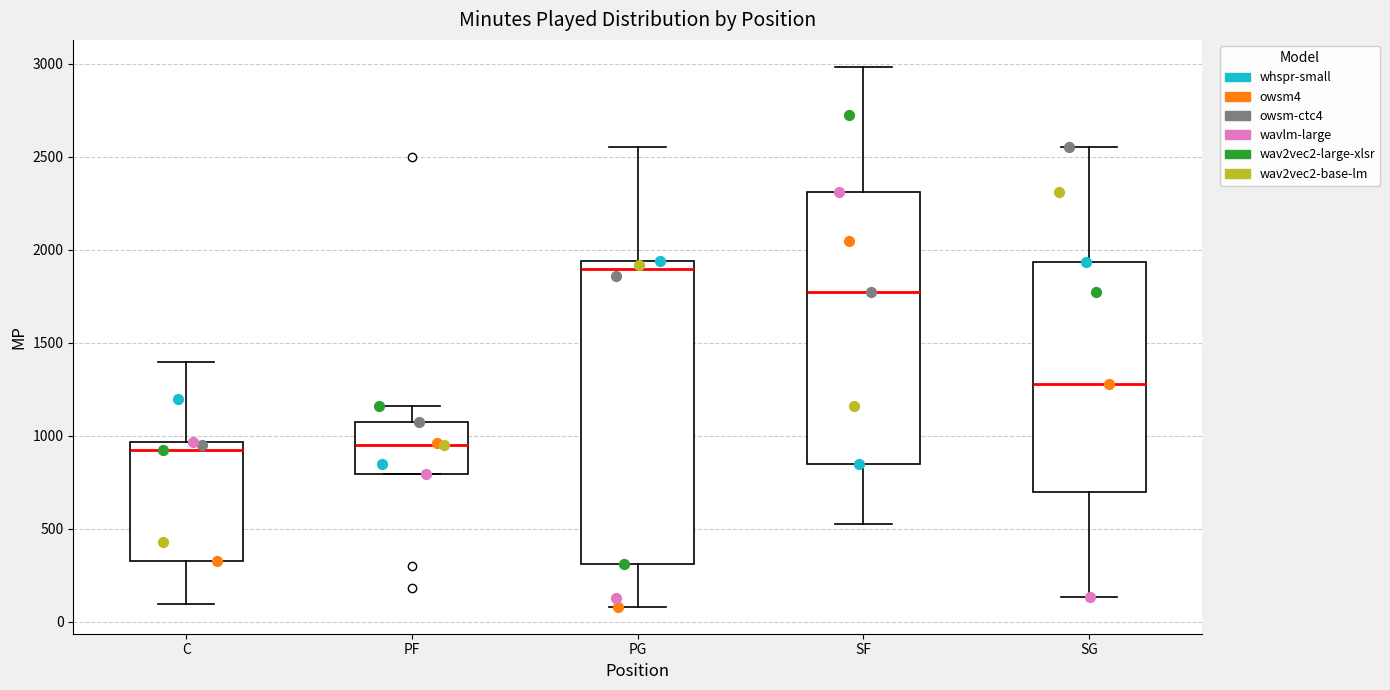

Where is the lower edge of the box for C on the y-axis? The values are not printed on the chart, so give them approximately, as read against the axis.

350